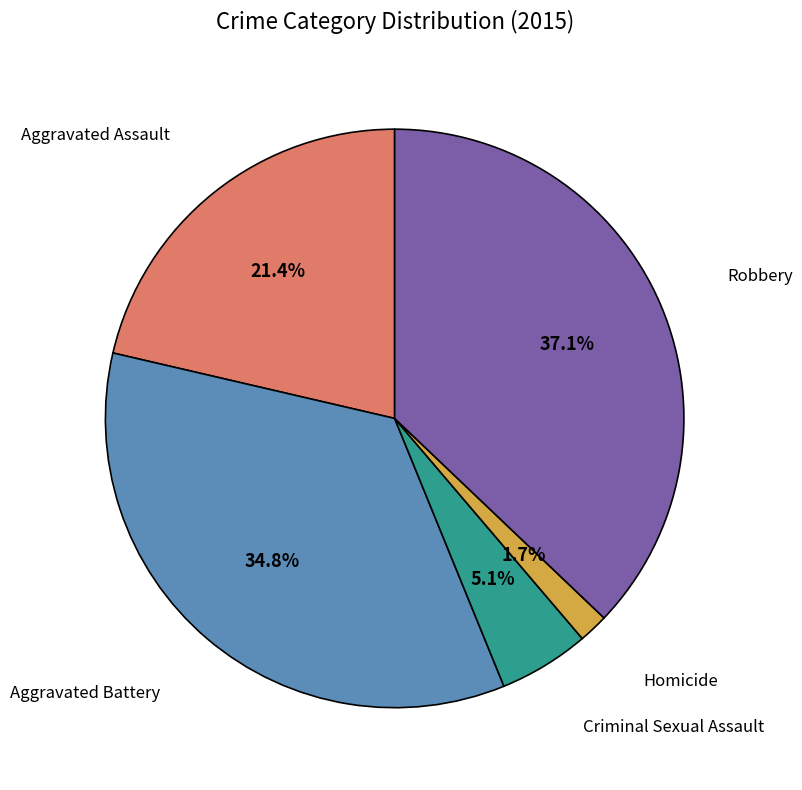

To the nearest percent, what is the combined percentage of Criminal Sexual Assault and Homicide?

7%